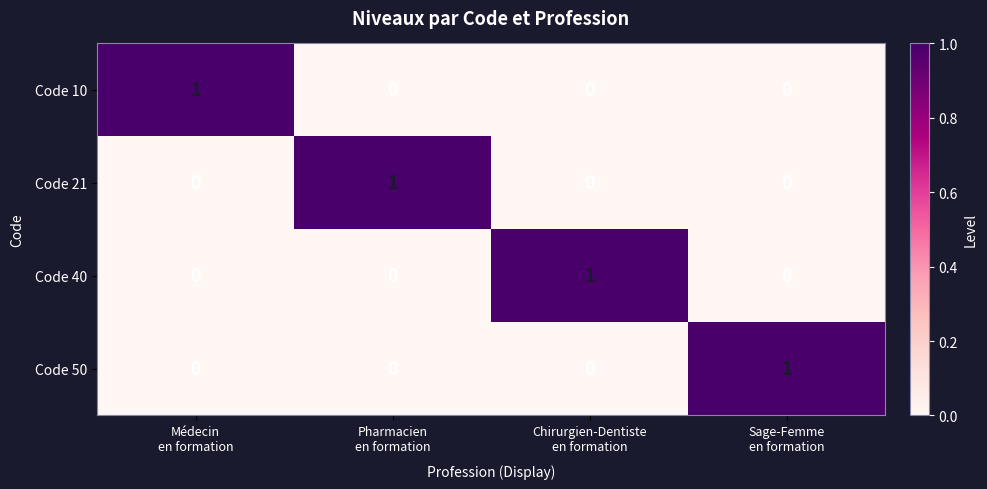

How many categories are shown in the chart?

4